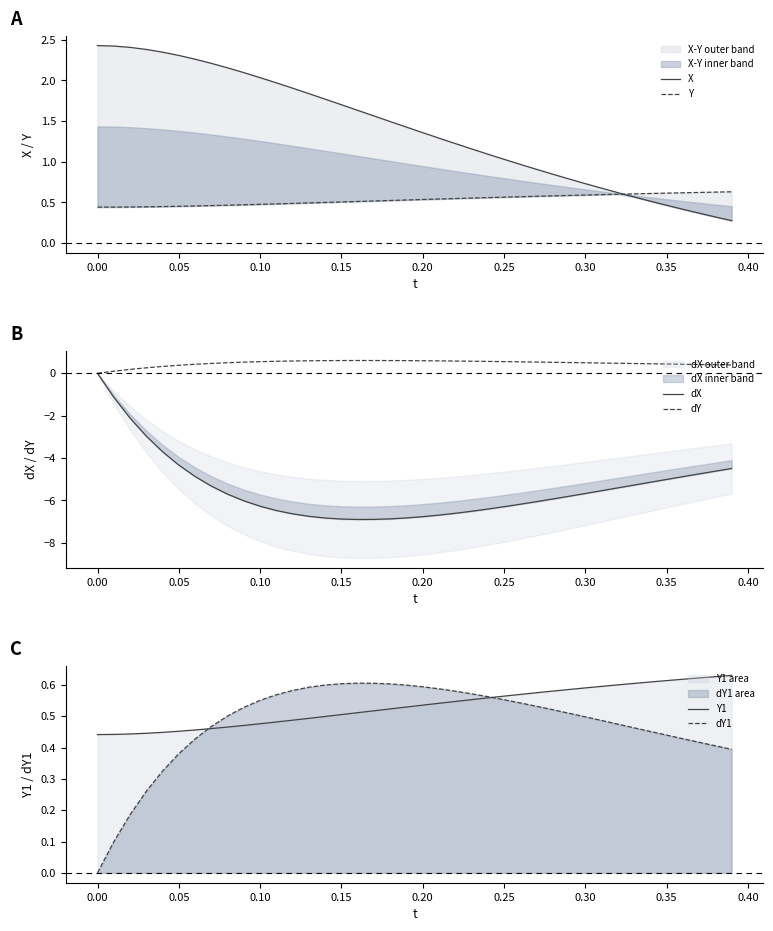

At how many categories does at least one series exceed -4?

40